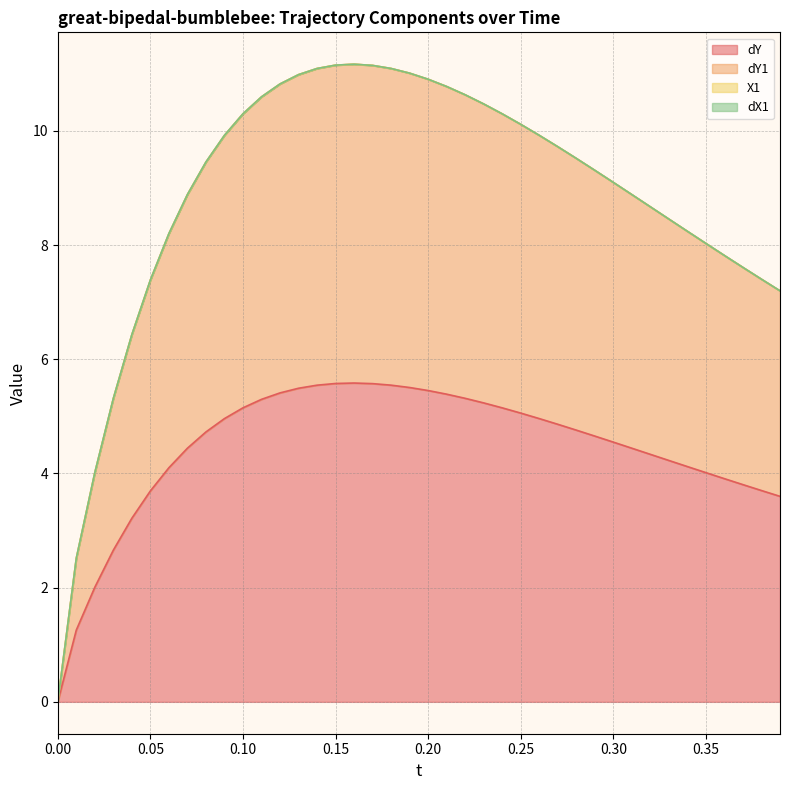

How many positive values does the dY series have?

39